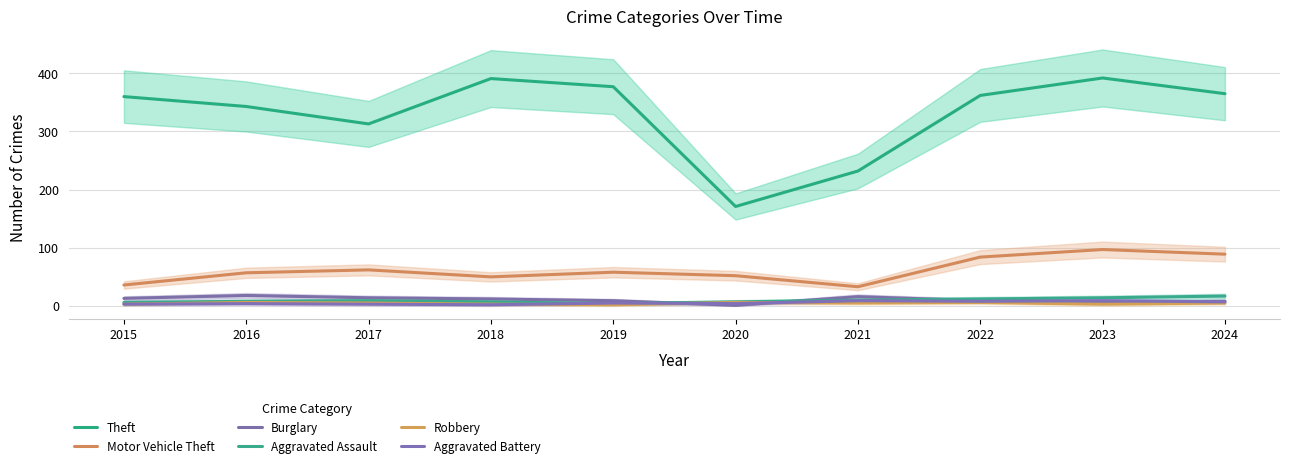

What is the total value across all series at 2024?

491